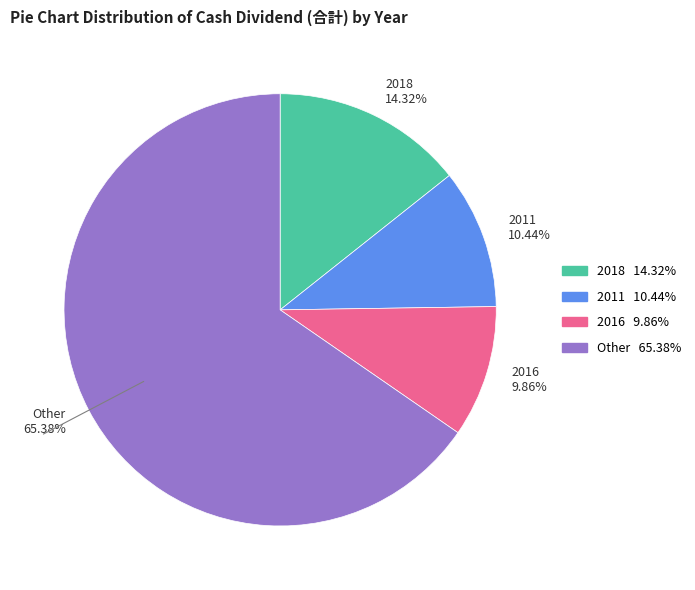

Count the number of slices in the pie.

4